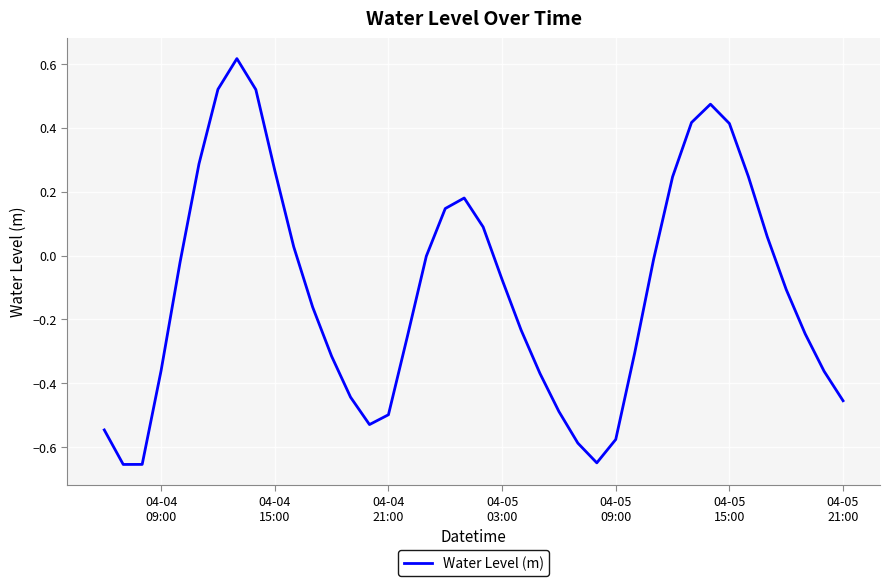

Does the chart have visible grid lines?

Yes